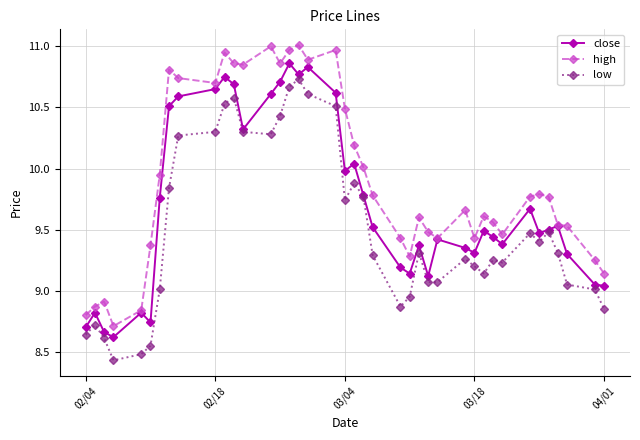

True or false: high and low intersect in this chart.

False